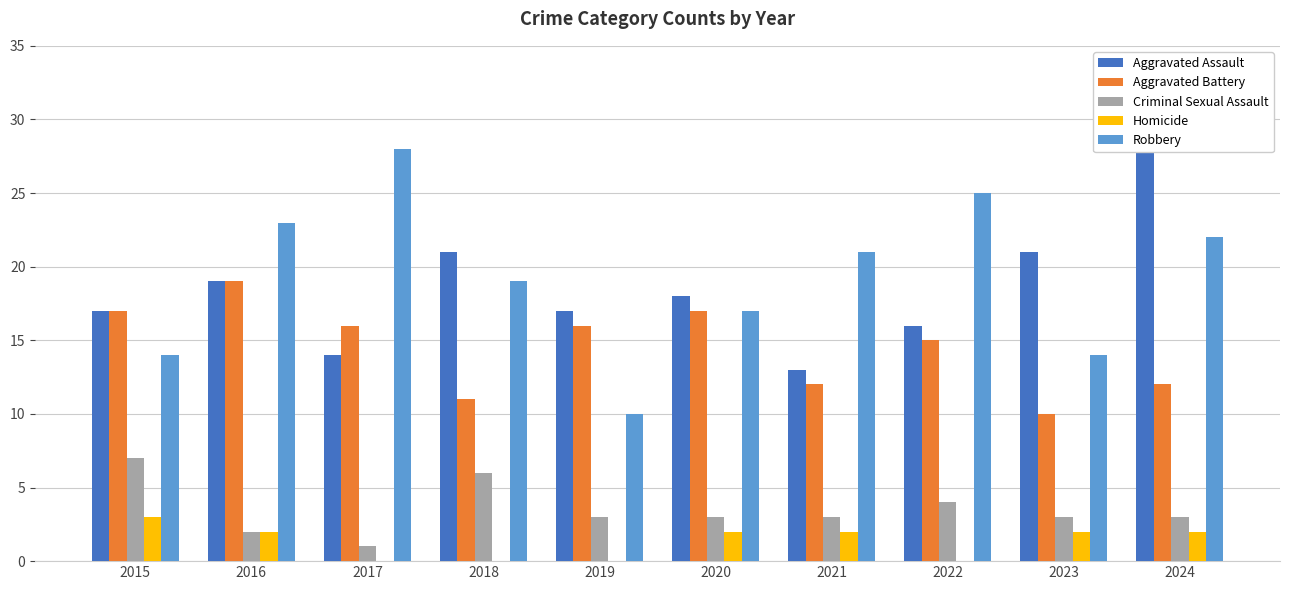

What is the value of the Aggravated Assault bar at the 10th from the left?

28